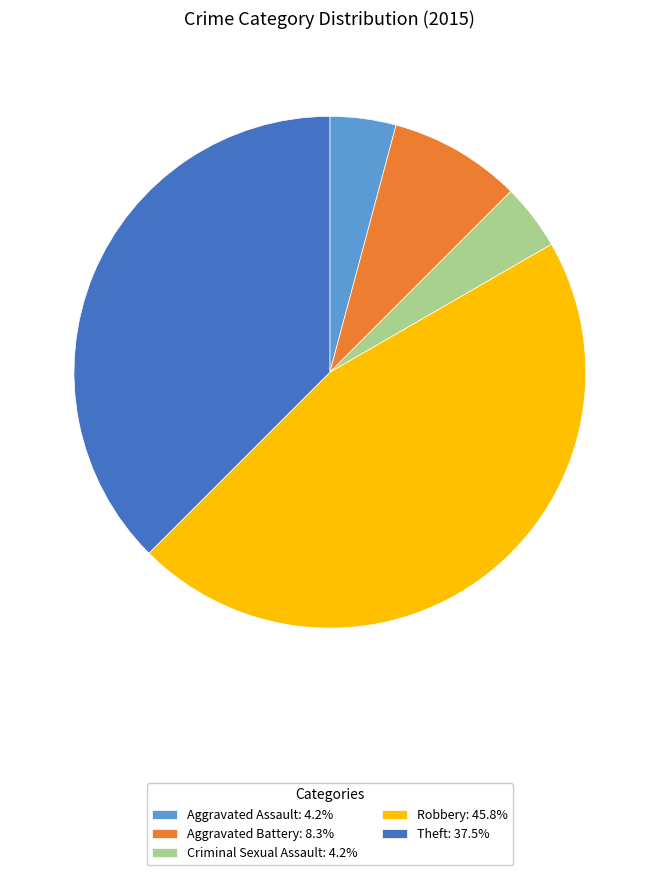

Combined, do Criminal Sexual Assault: 4.2% and Aggravated Assault: 4.2% account for over 50%?

No